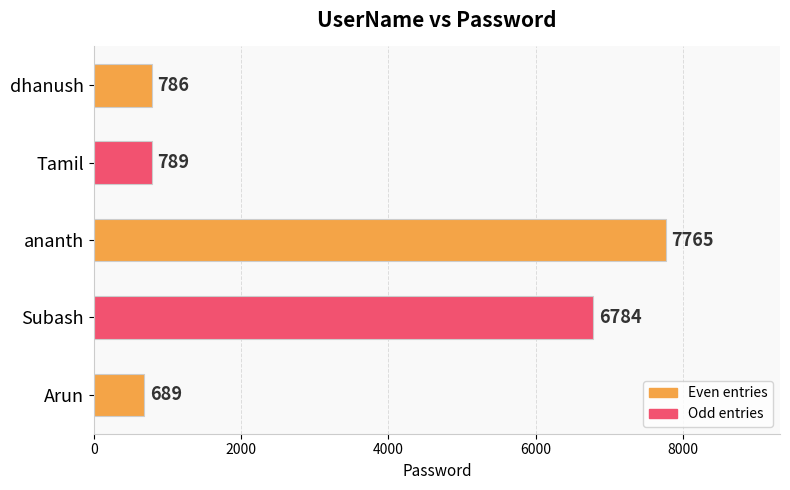

Rank the categories by value from lowest to highest.

Arun, dhanush, Tamil, Subash, ananth